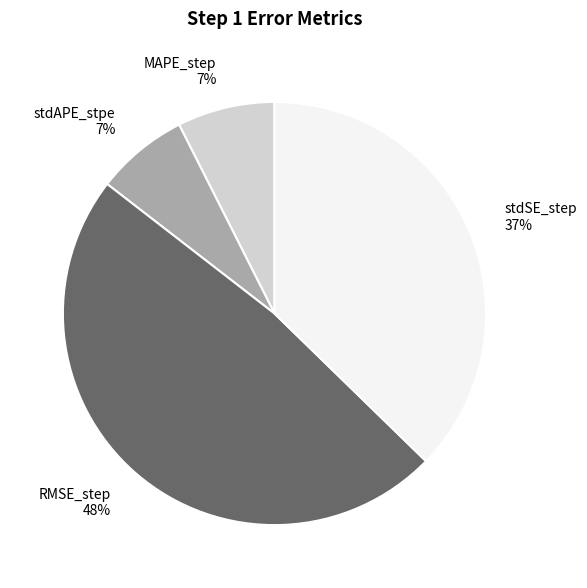

Combined, do MAPE_step and RMSE_step account for over 50%?

Yes